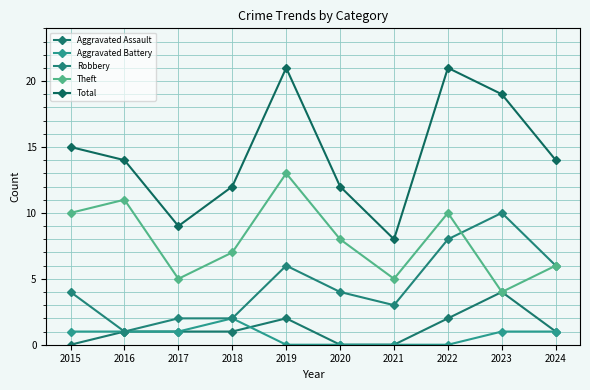

True or false: Aggravated Battery and Theft intersect in this chart.

False